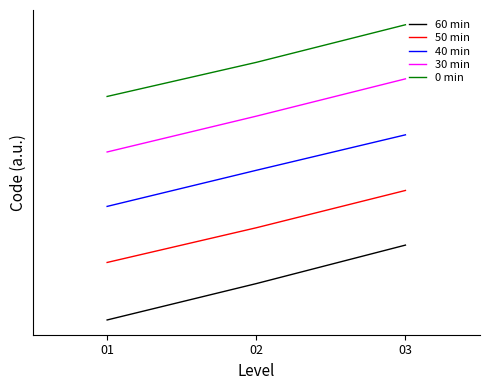

What is the sum of all 50 min values?

10.5